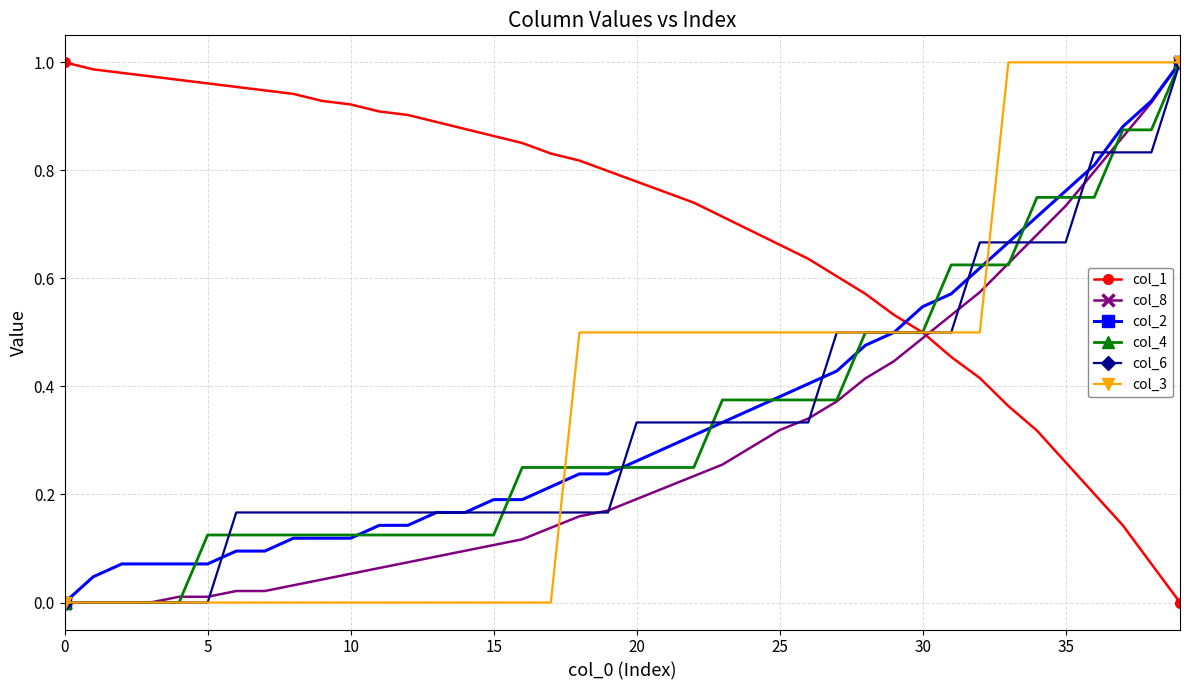

Which series has the largest total across all categories?

col_1